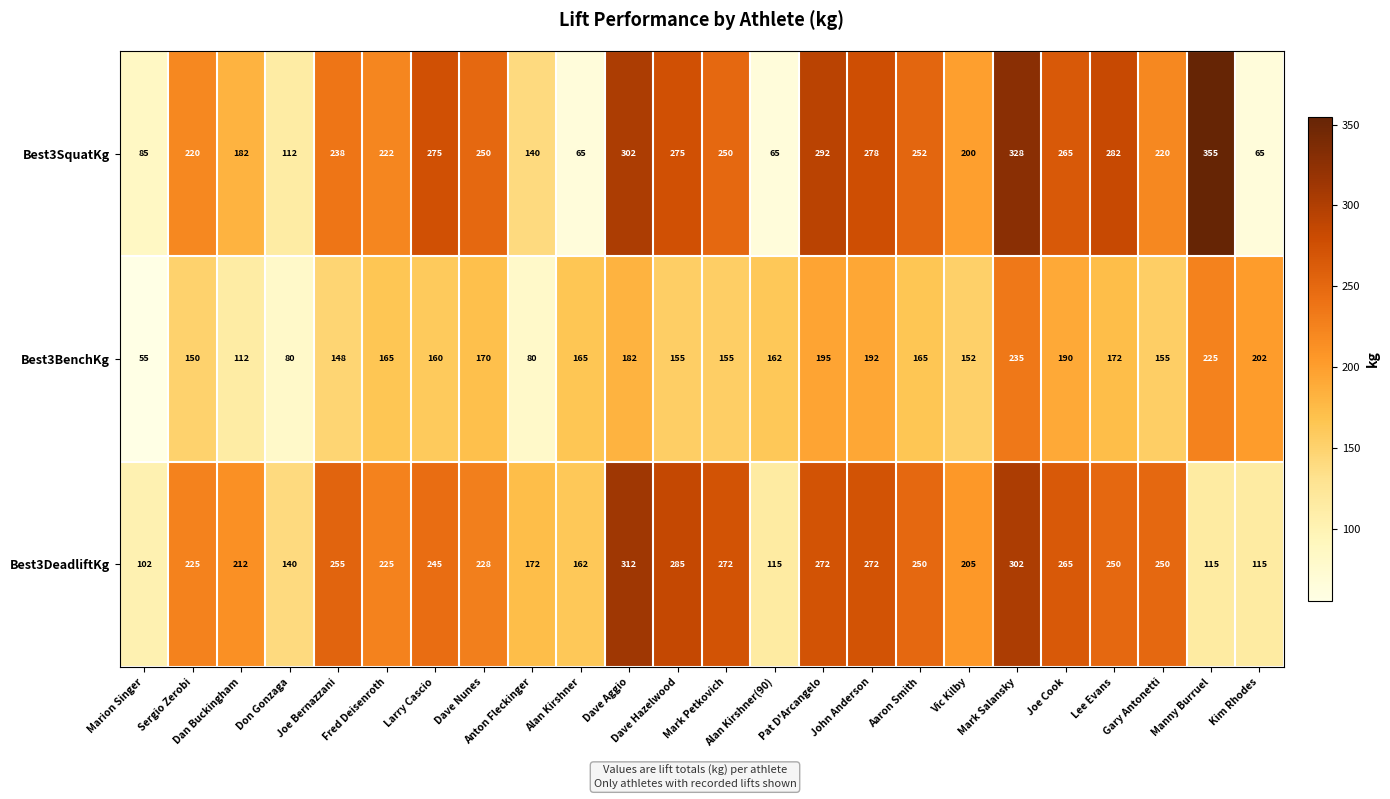

At how many categories does at least one series exceed 236?

14